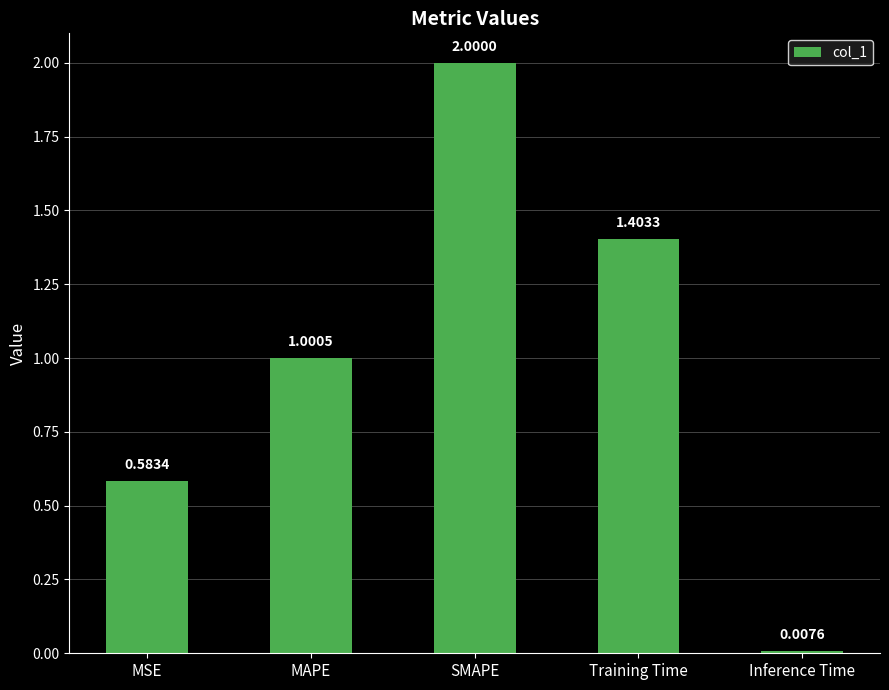

What is the approximate value at SMAPE?

2.0